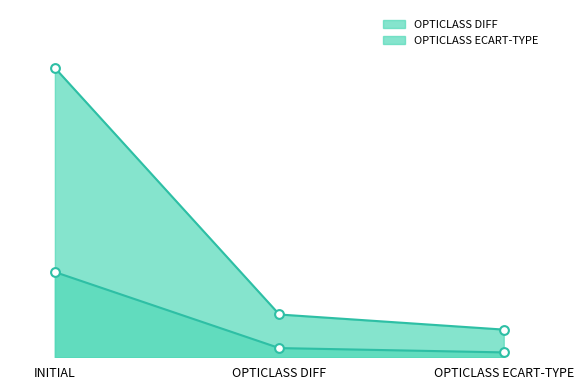

Which series has the largest total across all categories?

OPTICLASS DIFF